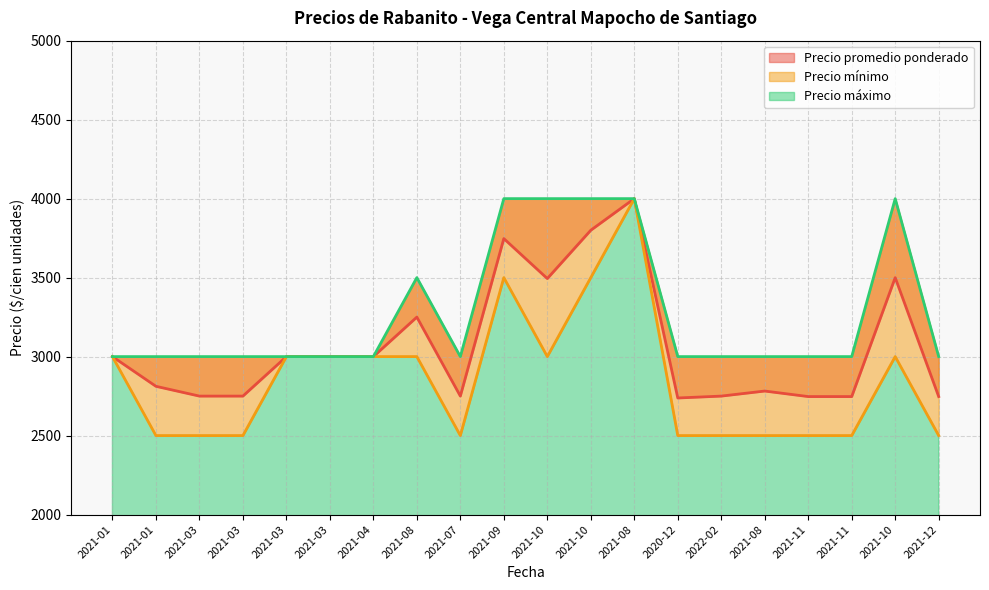

Is the value of Precio mínimo at 2021-08 greater than the value of Precio promedio ponderado at 2021-03?

Yes